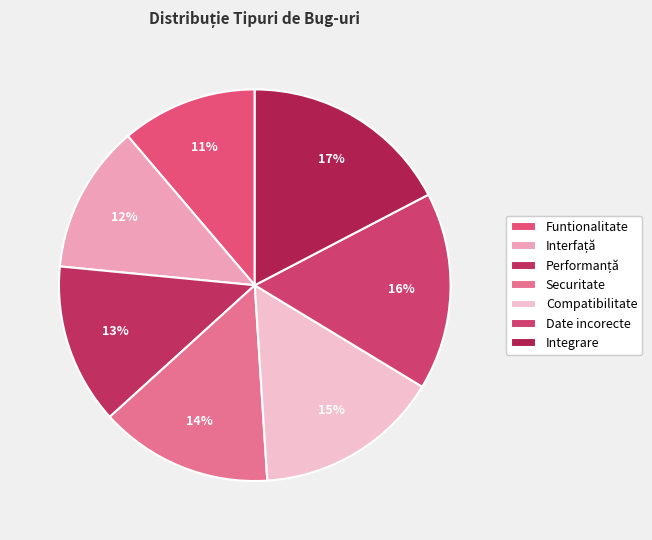

What is the change in value from Funtionalitate to Interfață?

+1